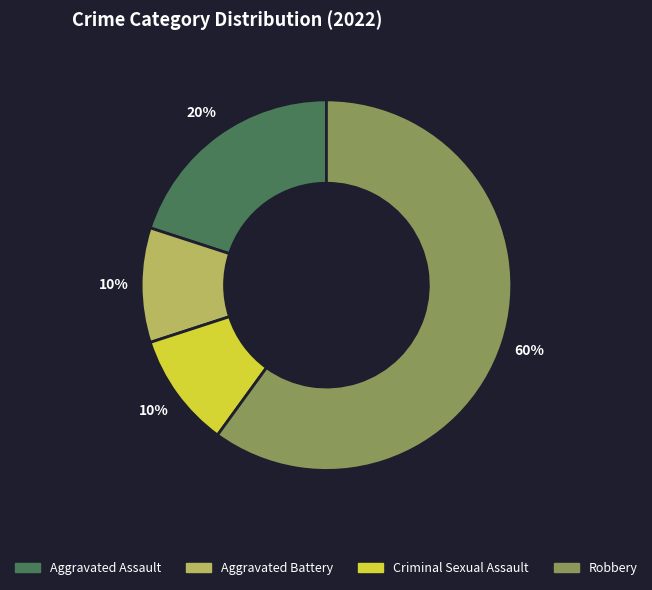

Which has a higher value, Robbery or Criminal Sexual Assault?

Robbery